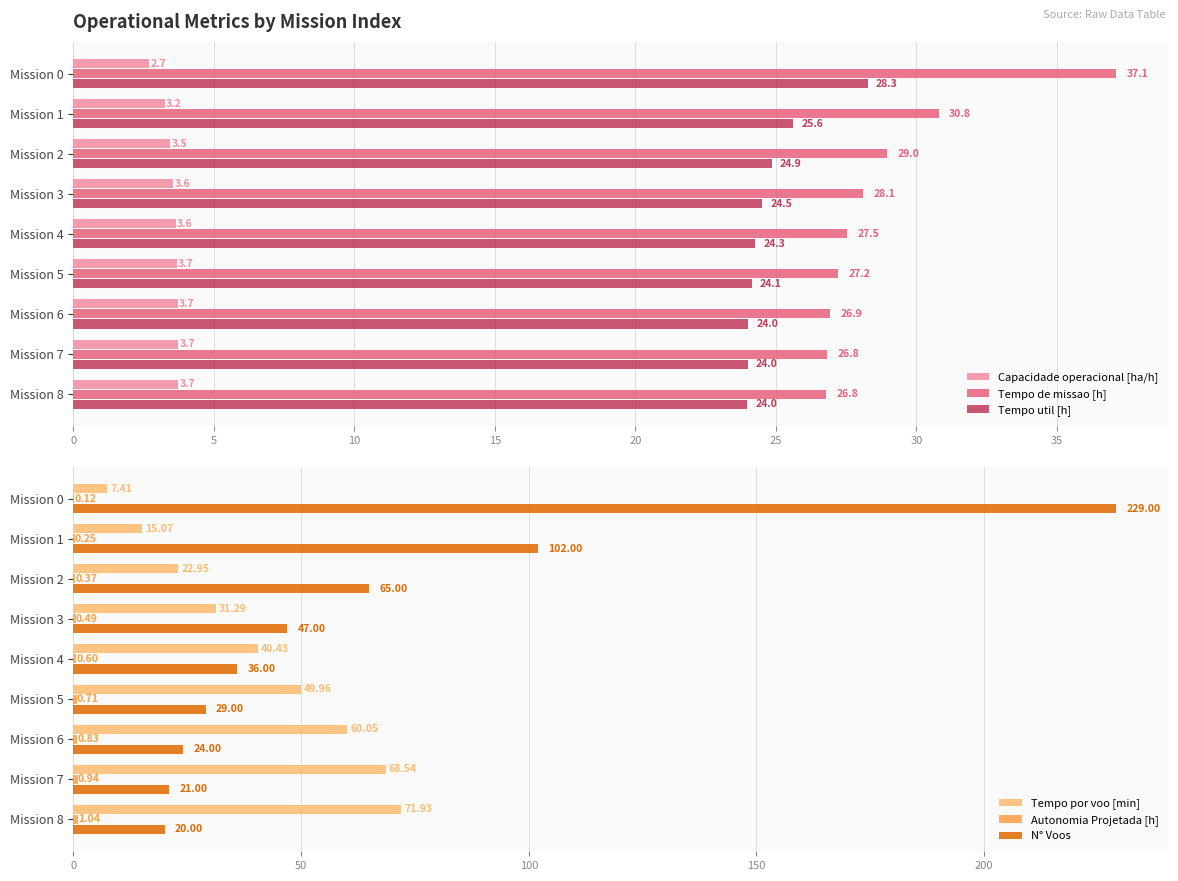

What are all the series names shown in the legend?

Capacidade operacional [ha/h], Tempo de missao [h], Tempo util [h], Tempo por voo [min], Autonomia Projetada [h], N° Voos